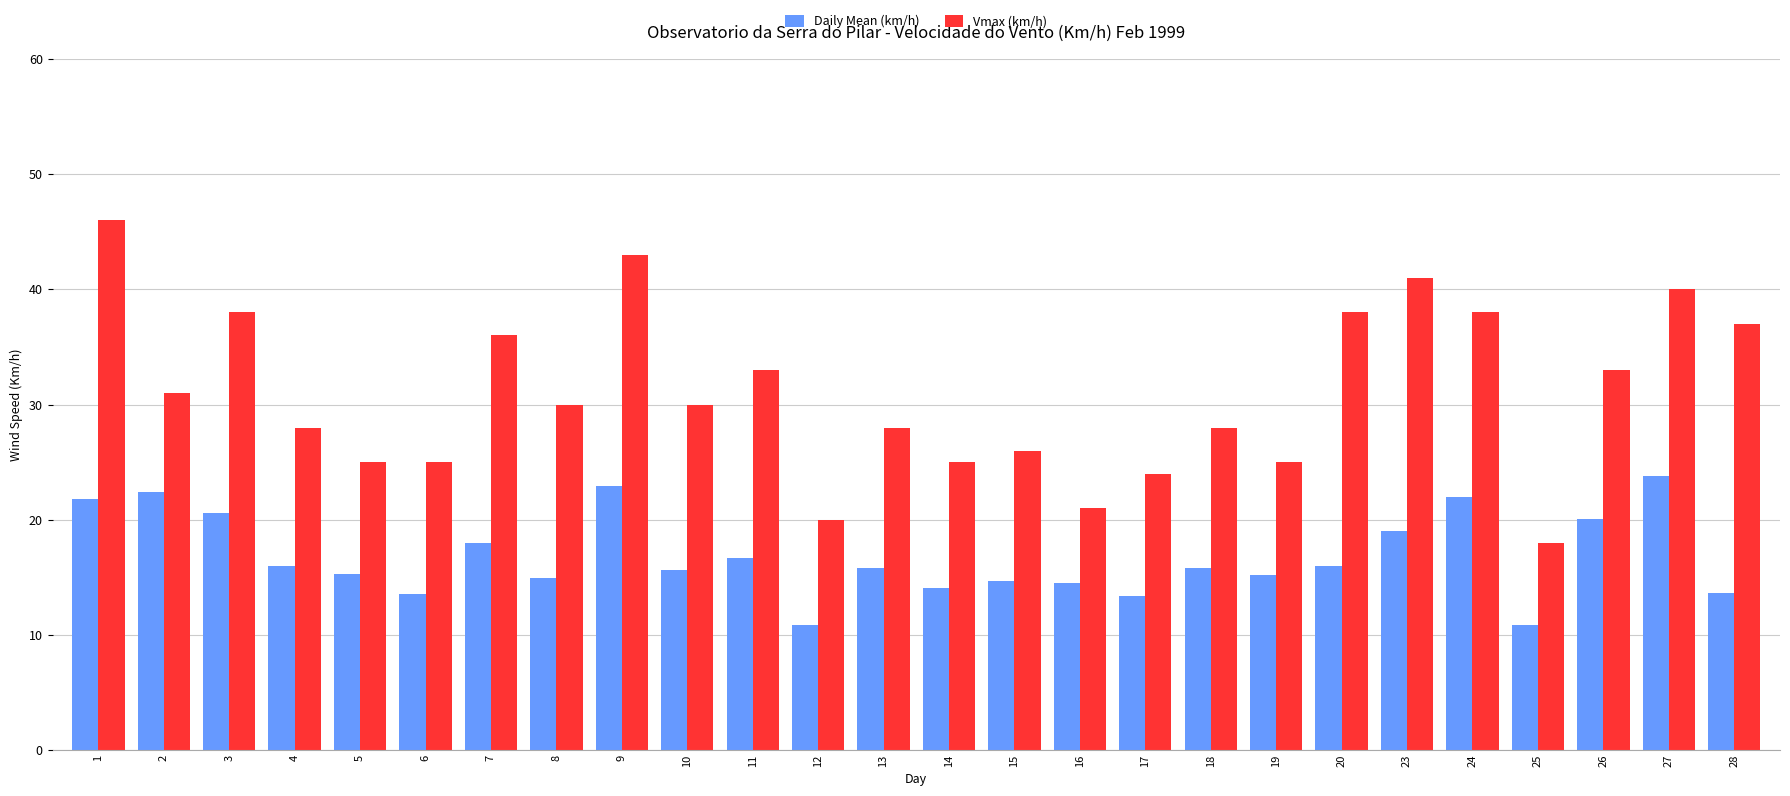

Rank the series by their maximum value, from highest to lowest.

Vmax (km/h), Daily Mean (km/h)